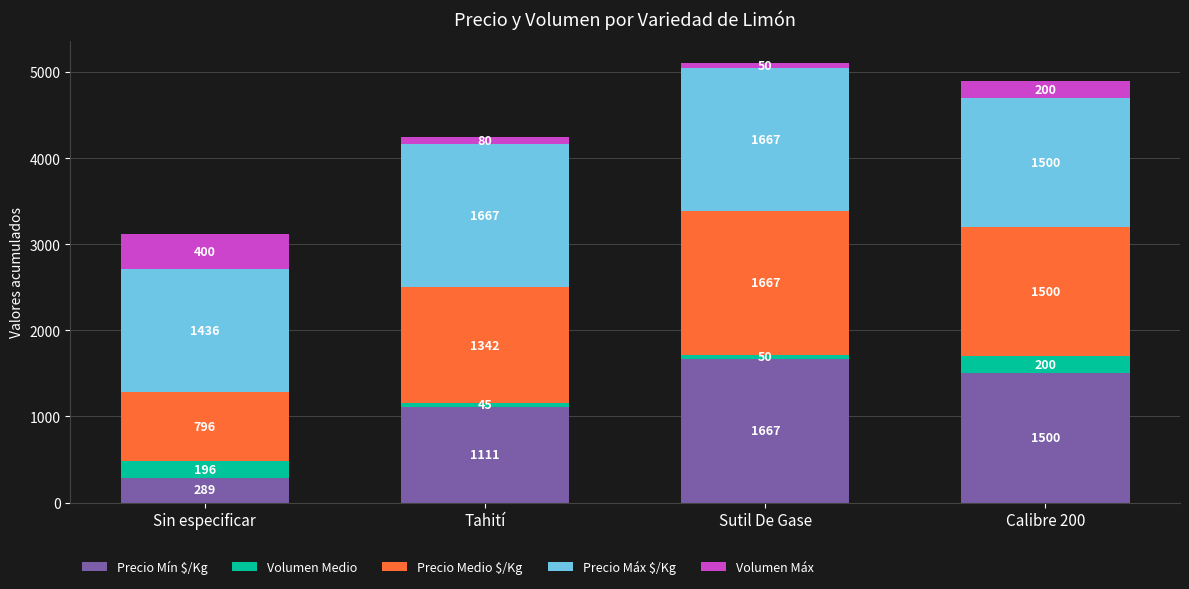

What is the sum of all Precio Mín $/Kg values?

4567